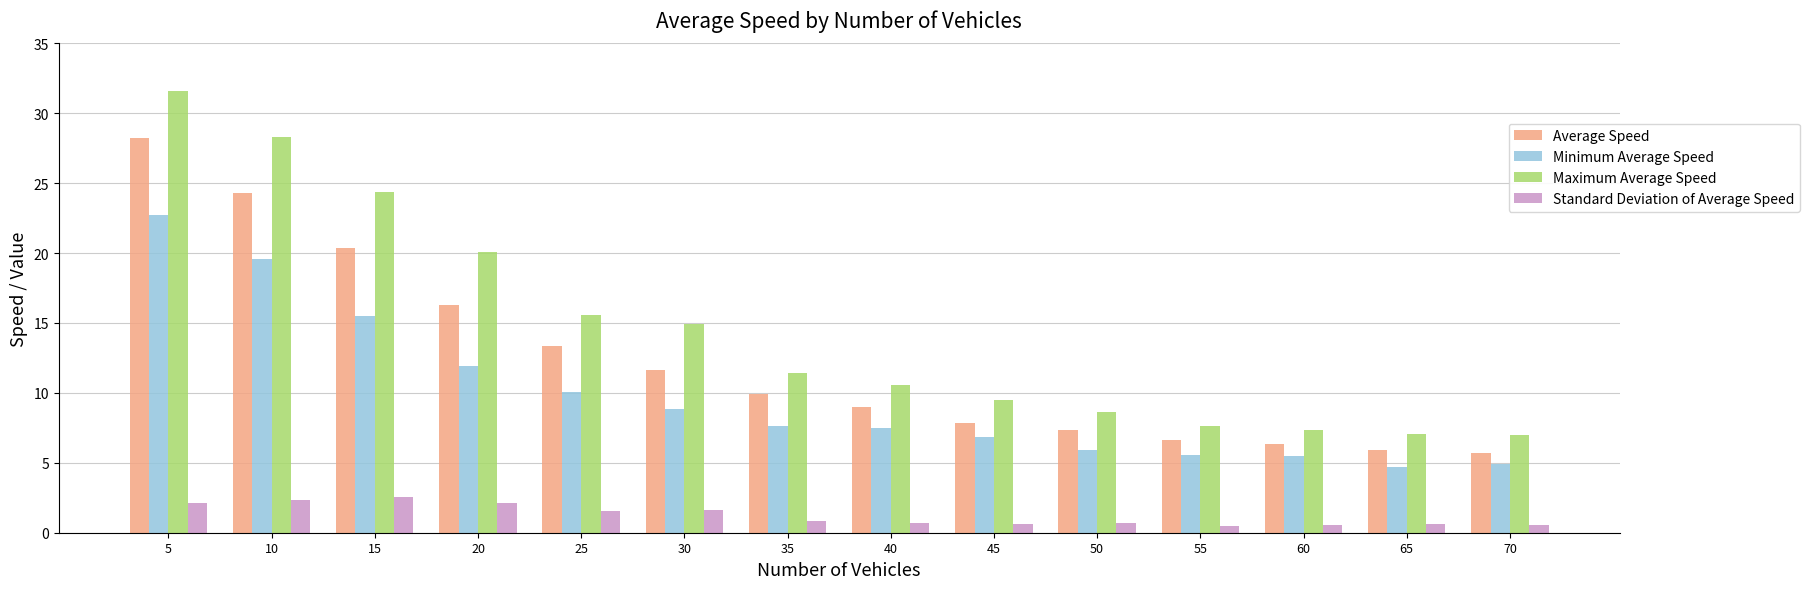

List the series in order of their overall mean, highest first.

Maximum Average Speed, Average Speed, Minimum Average Speed, Standard Deviation of Average Speed